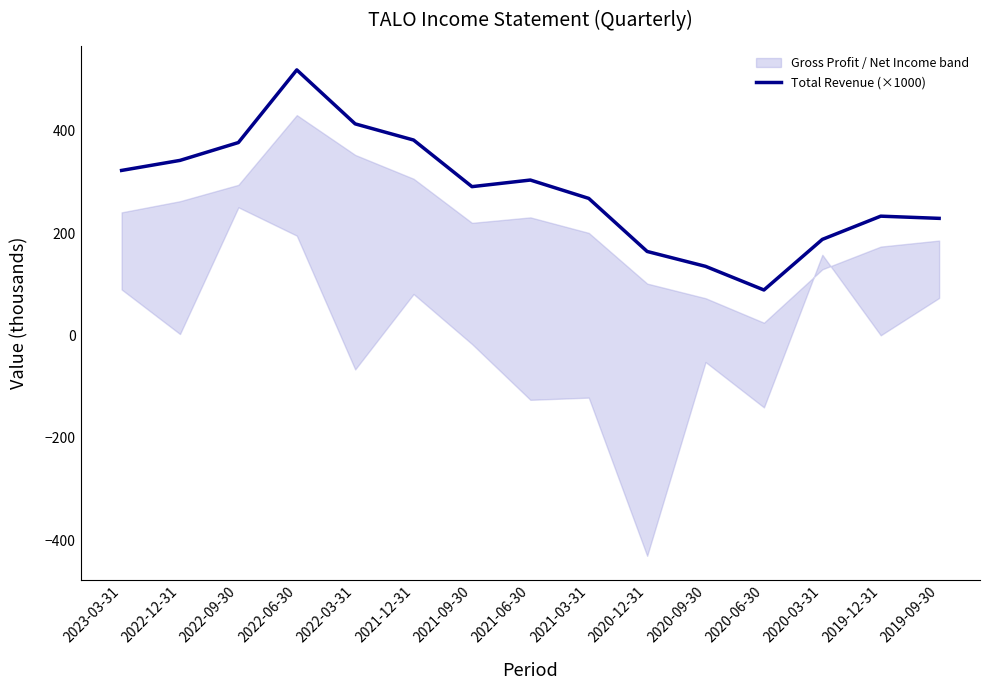

What is the difference between the maximum and second lowest values?

384.0